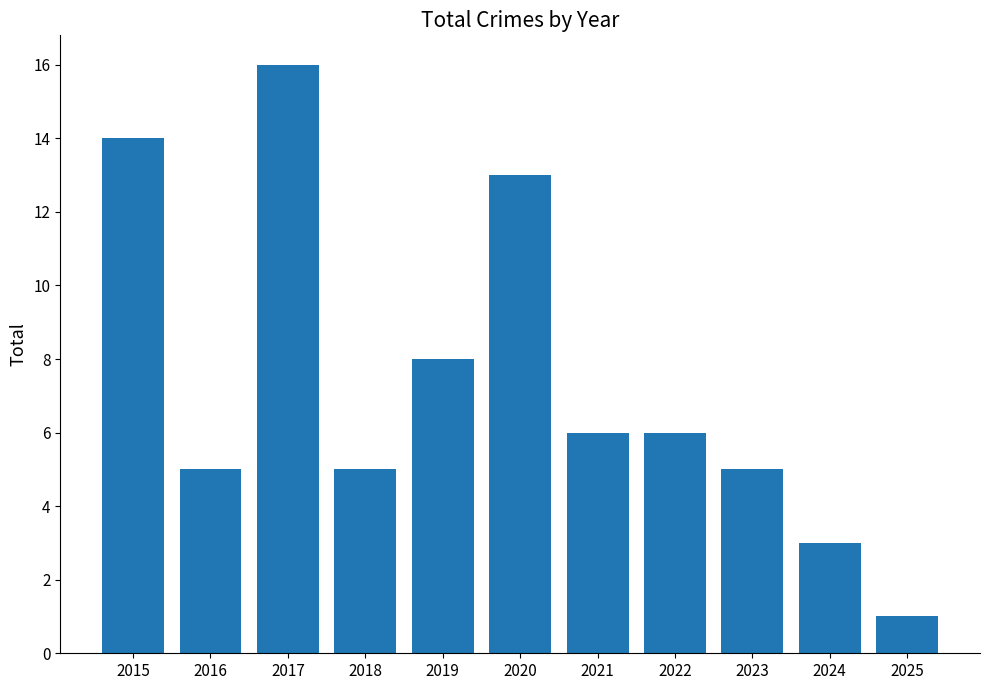

At which label does the data first exceed 6?

2015